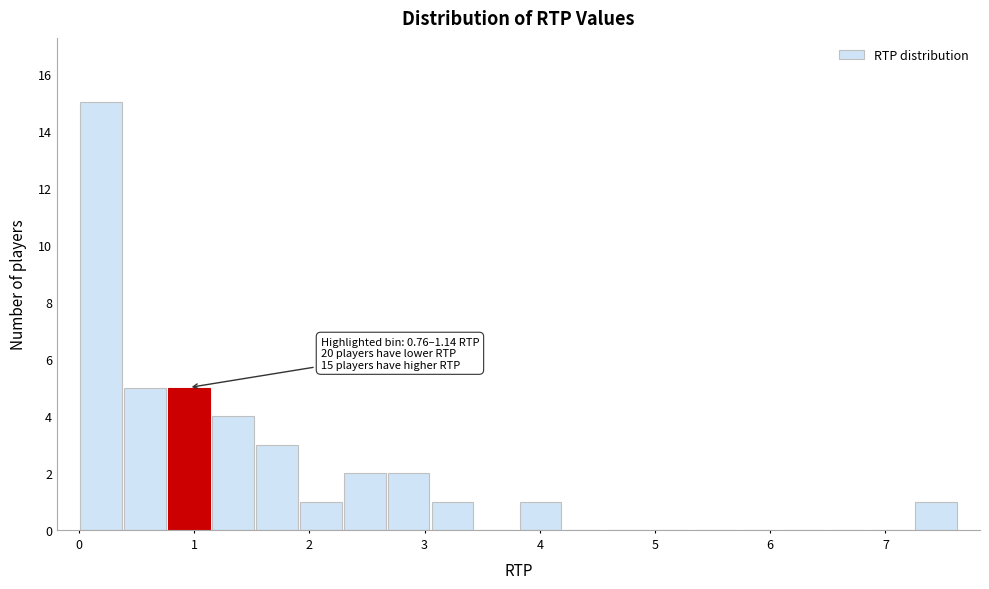

Read against the x-axis, roughly where is the centre of the tallest bar?

0.2